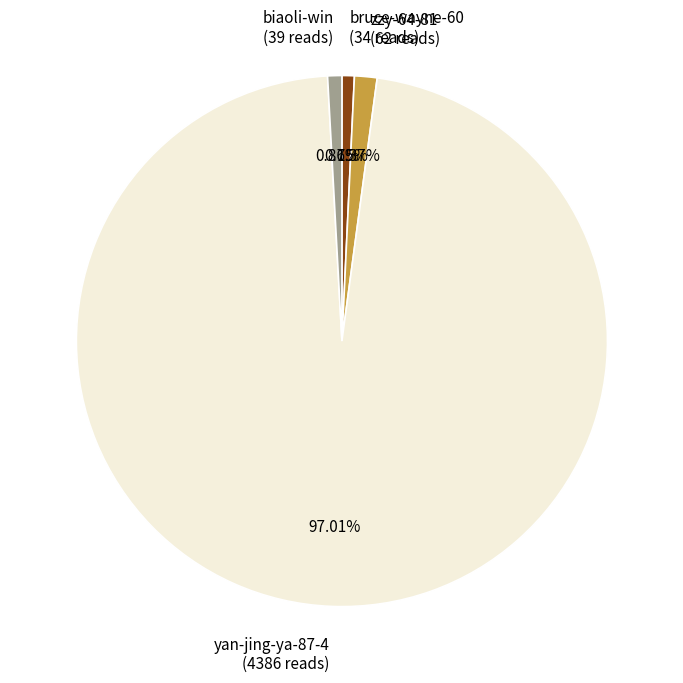

Does any single category account for the majority?

Yes